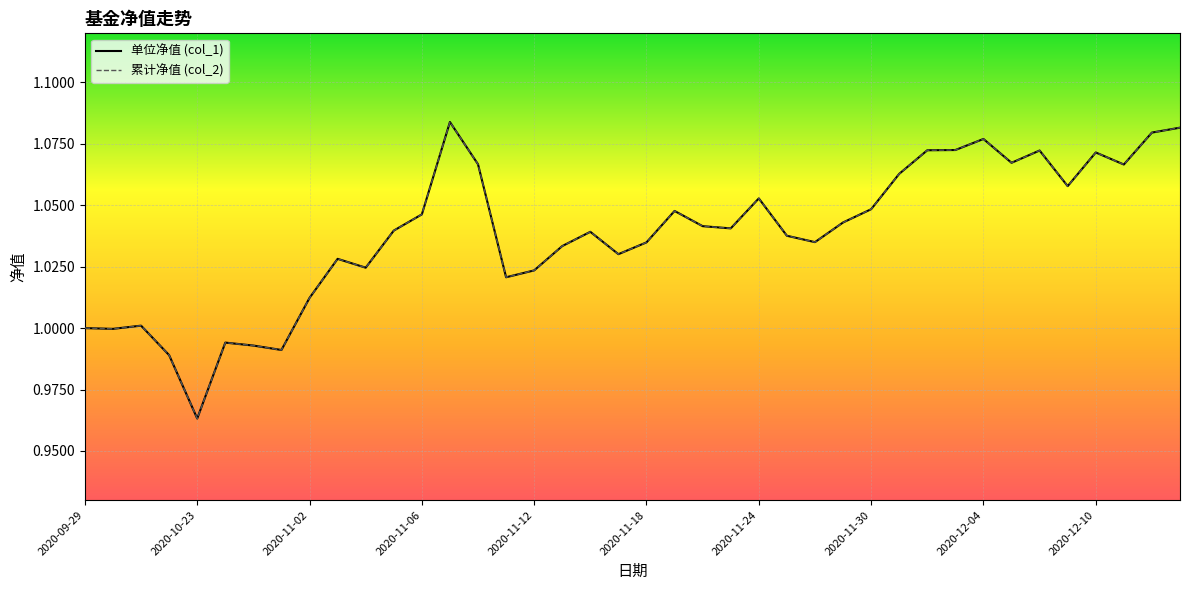

Read the col_1 value at 2020-11-24.

1.0